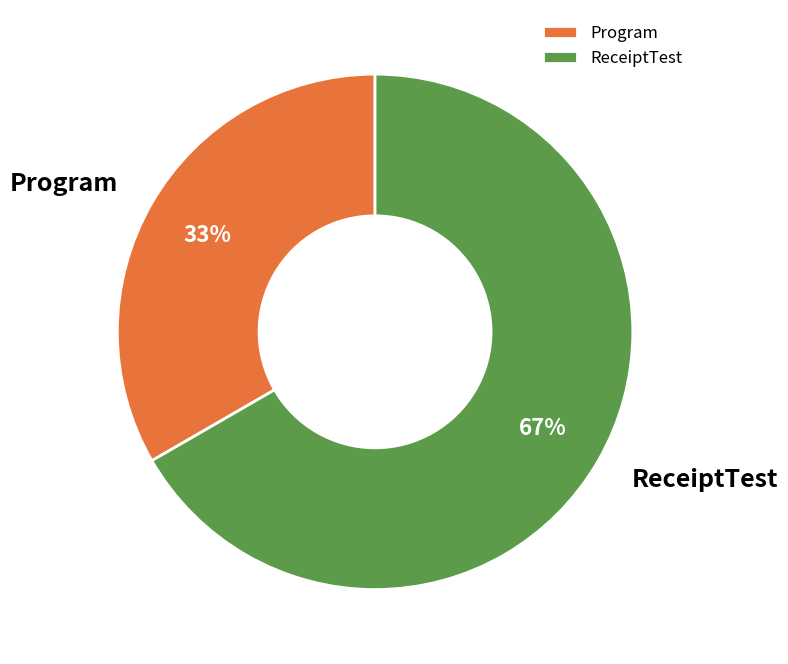

The ReceiptTest slice represents 85% of the pie. True or false?

False